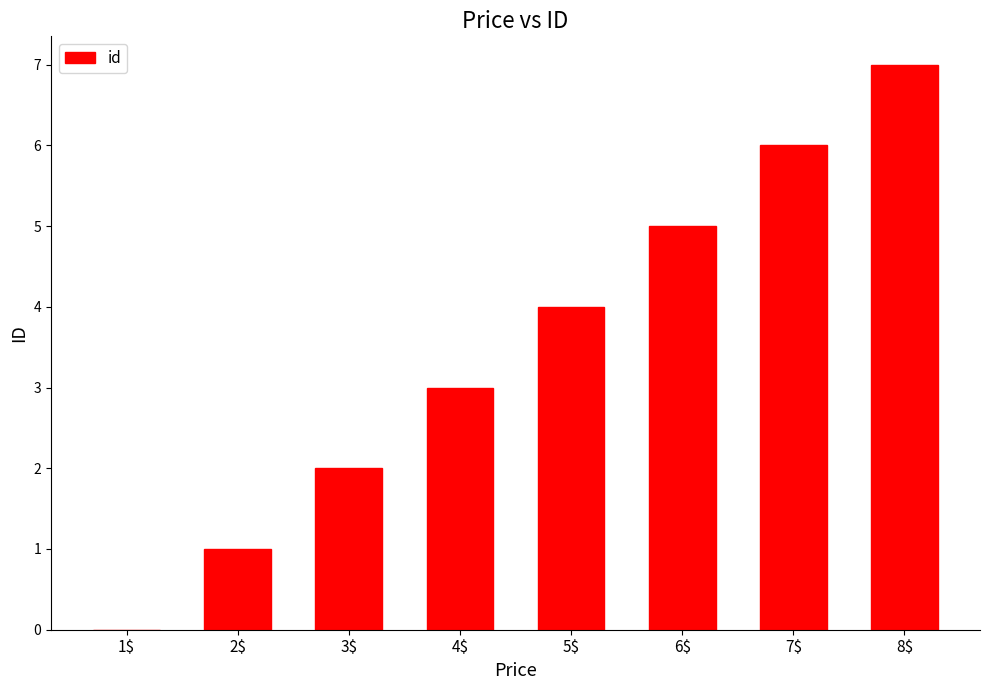

Reading left to right, extract all data points from this chart.

0	1	2	3	4	5	6	7